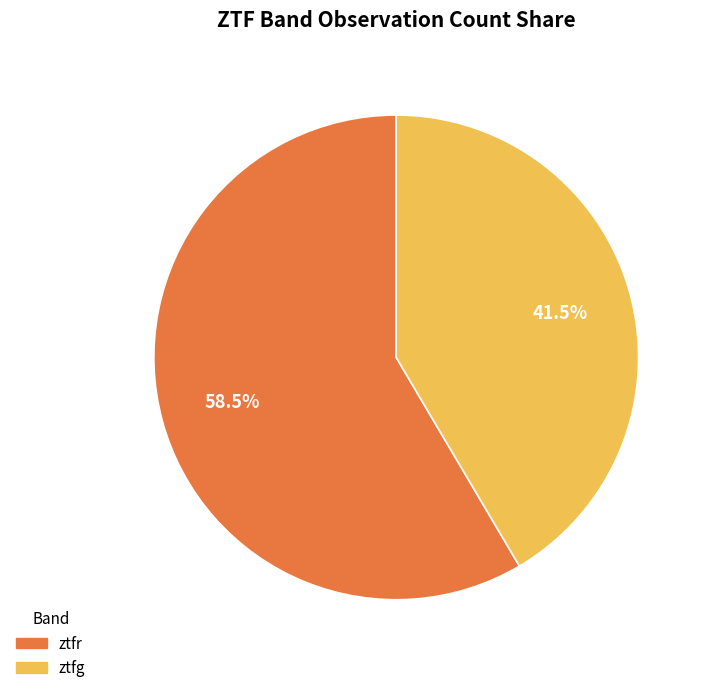

Does any single category account for the majority?

Yes